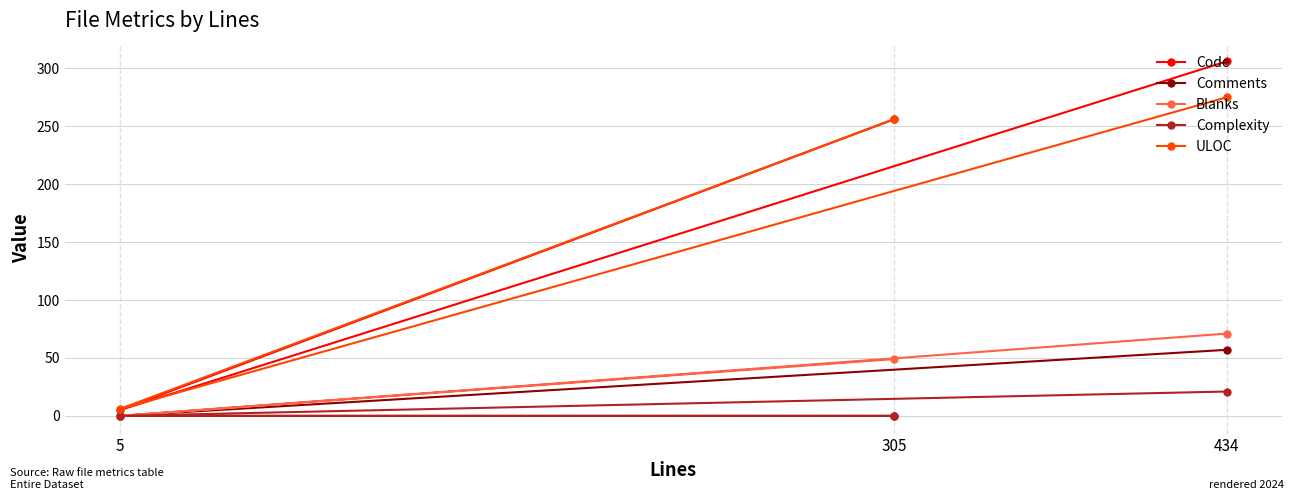

At which label does ULOC reach its peak?

434